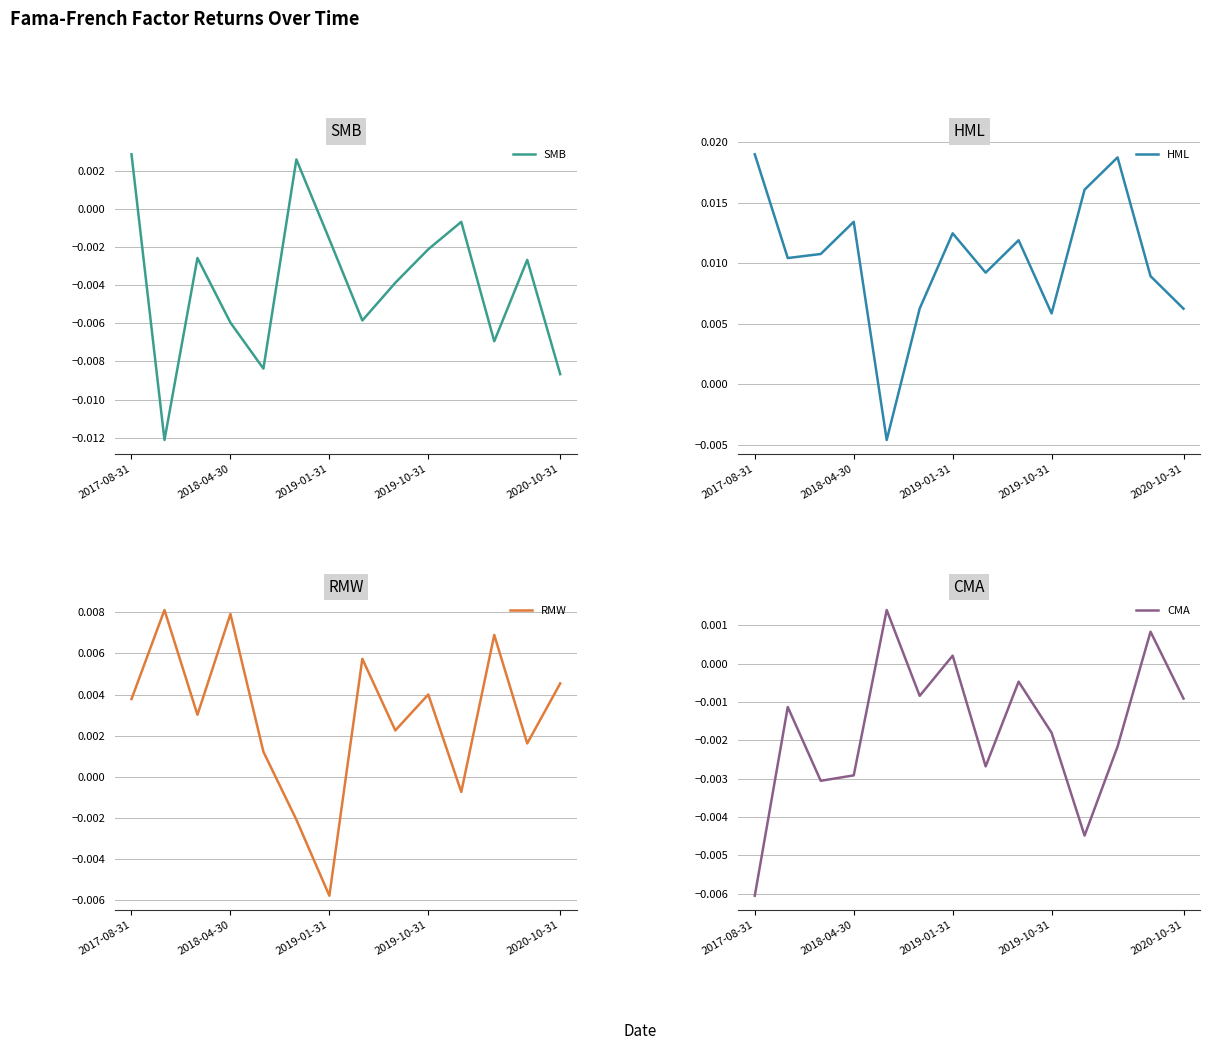

At which label does RMW reach its minimum?

2019-01-31